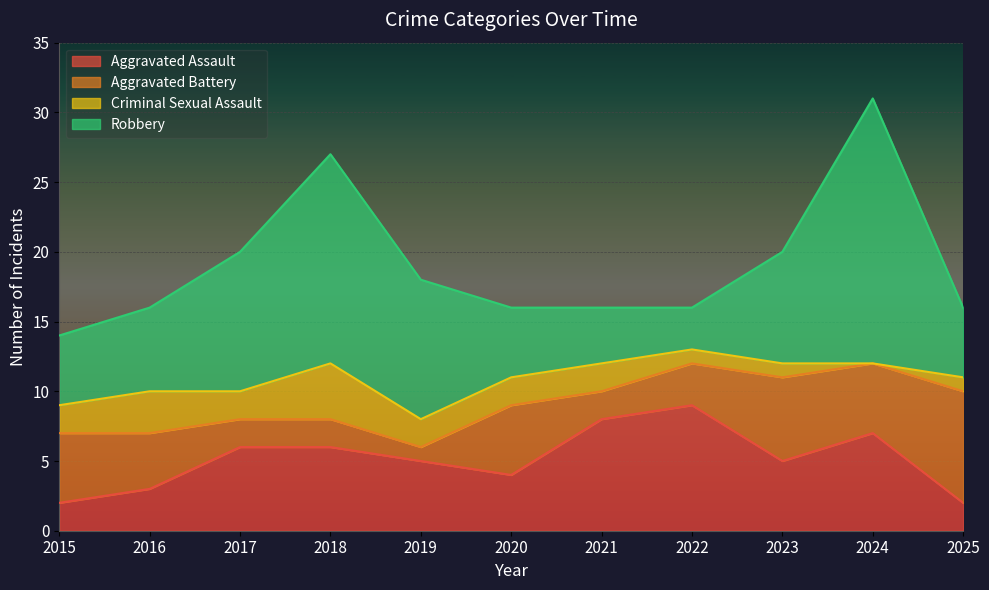

True or false: Robbery and Criminal Sexual Assault cross at least once.

False